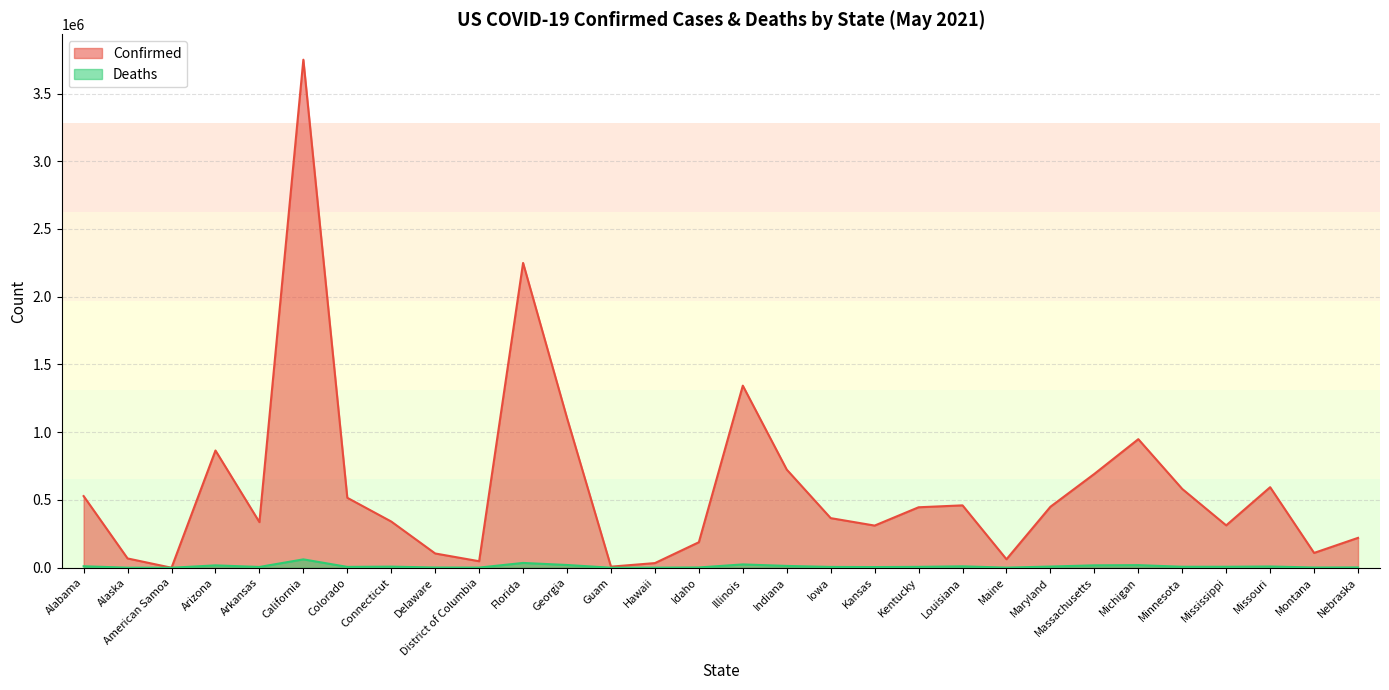

What is the maximum value shown in the chart?

3749580